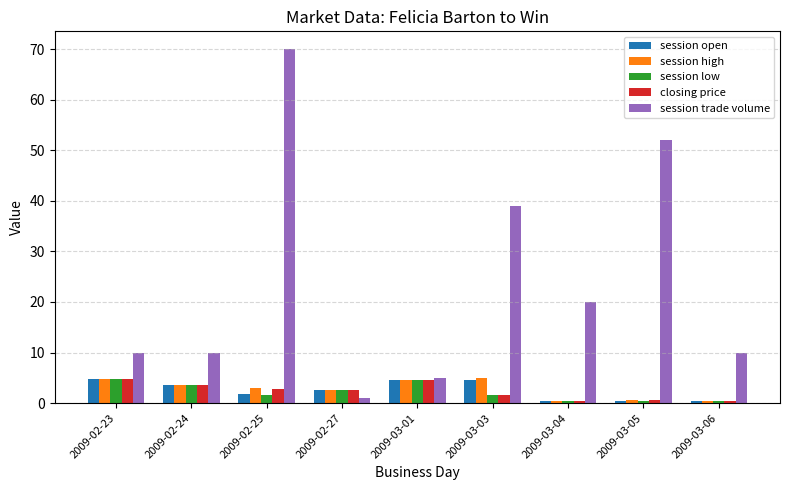

What position from the left is 2009-02-23?

1